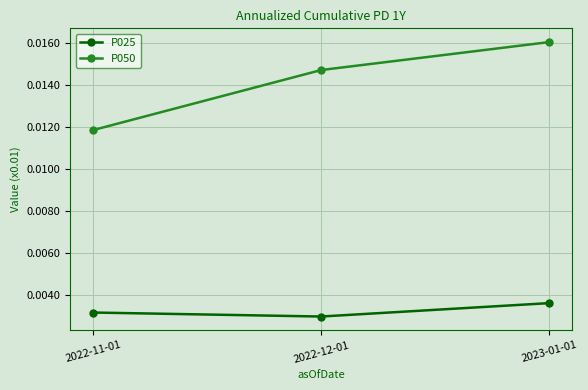

Which series has the largest range (max minus min)?

P050